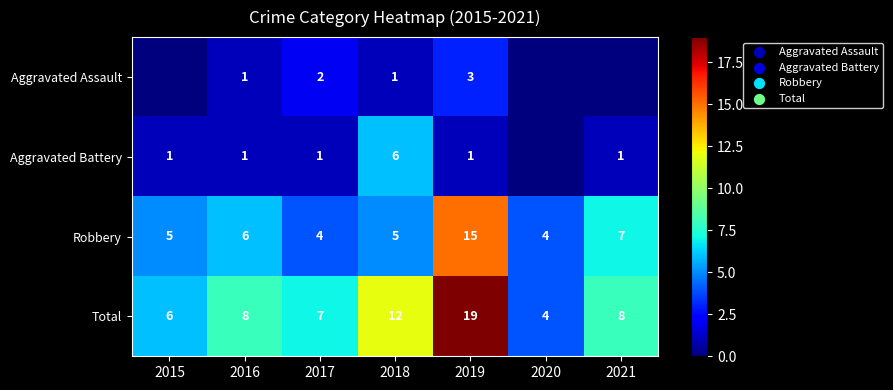

What is the difference between the highest and lowest values at 2021?

8